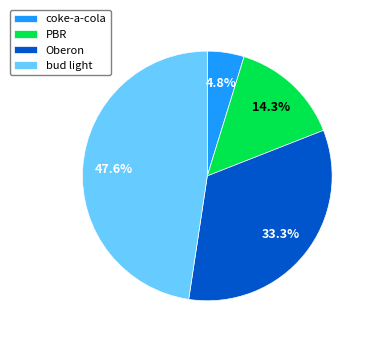

The PBR slice represents 14% of the pie. True or false?

True